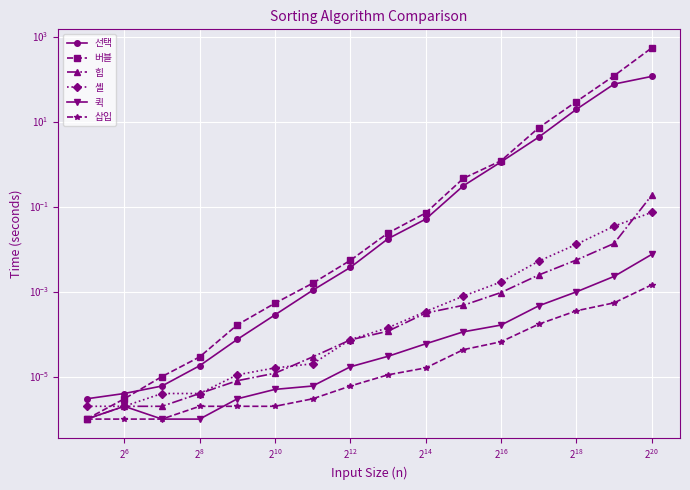

What is the sum of all 셸 values?

0.1